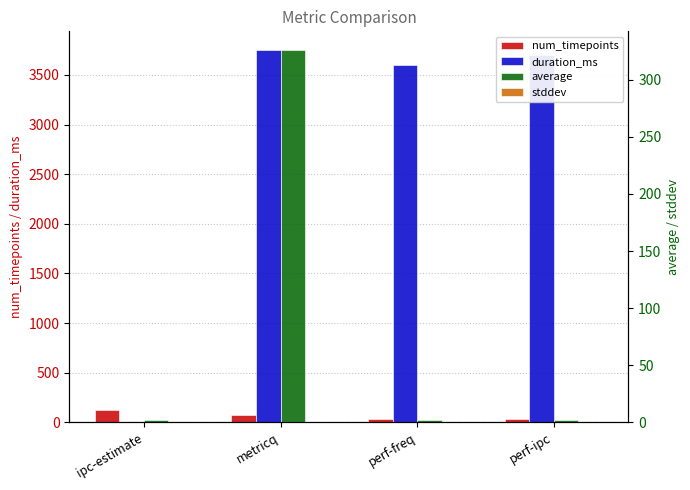

Reading right to left, transcribe all the data shown in this chart.

num_timepoints: perf-ipc=38.0	perf-freq=37.0	metricq=76.0	ipc-estimate=128.0
duration_ms: perf-ipc=3702.0	perf-freq=3602.0	metricq=3751.0	ipc-estimate=0.0
average: perf-ipc=2.0	perf-freq=2.2	metricq=325.9	ipc-estimate=1.8
stddev: perf-ipc=0.0	perf-freq=0.0	metricq=0.3	ipc-estimate=0.0